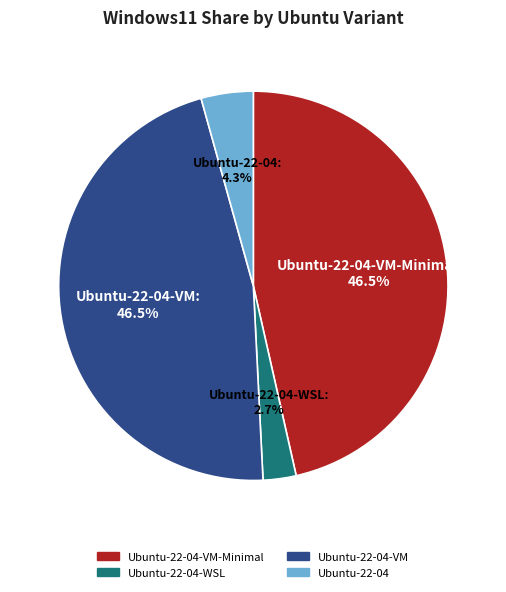

Does any single category account for the majority?

No